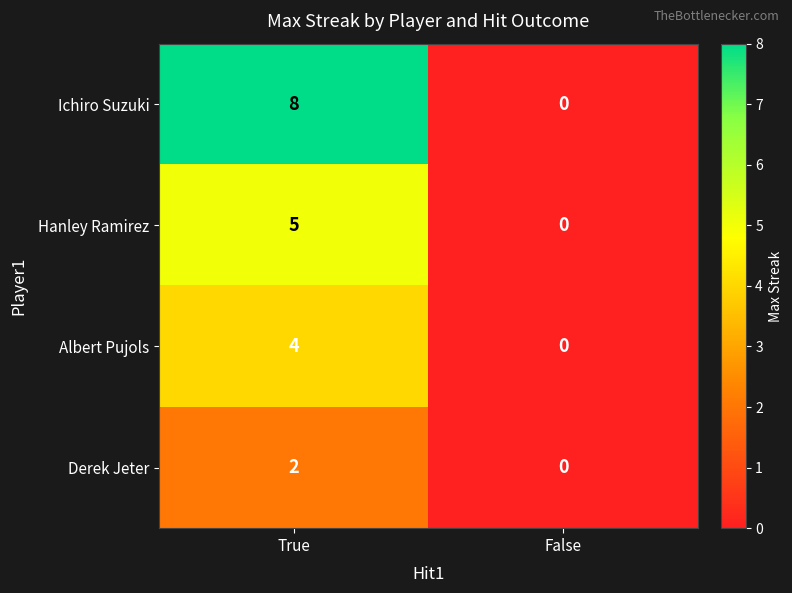

Between True and False, which series saw the biggest shift?

Ichiro Suzuki